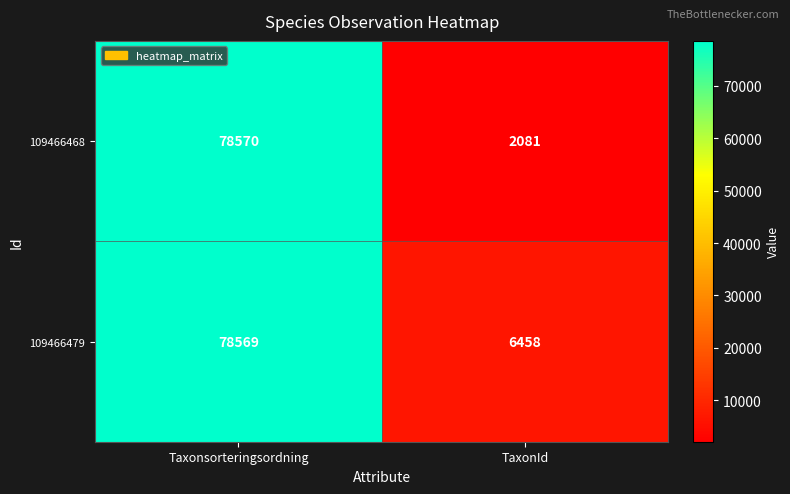

At Taxonsorteringsordning, list the series in order from smallest to largest.

109466479, 109466468